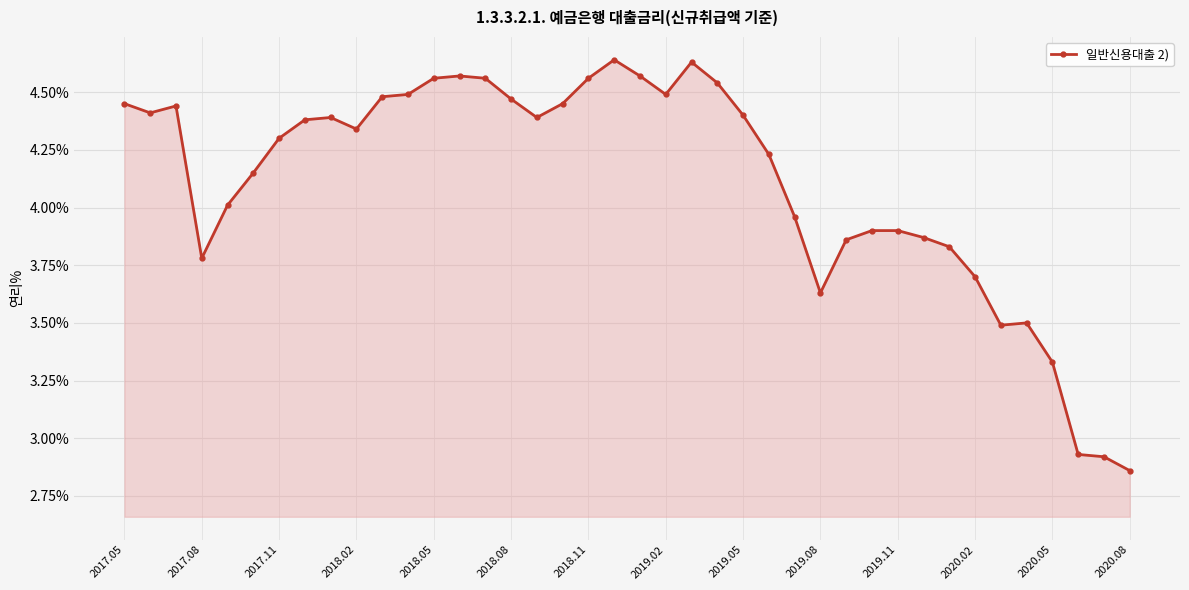

Count the number of categories in the chart.

40